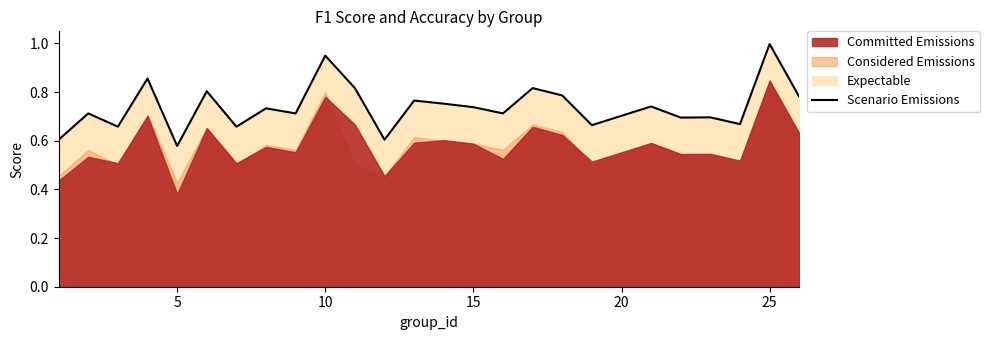

True or false: Scenario Emissions has a value of 0.2 at 15.

False